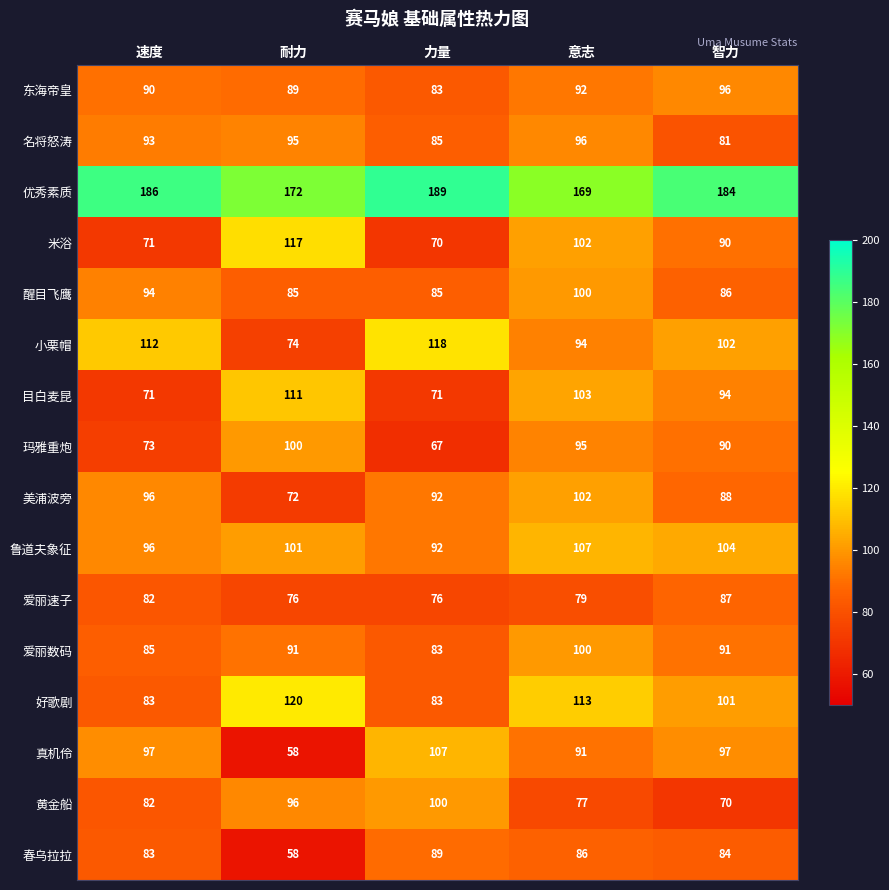

What is the total value across all series at 耐力?

1515